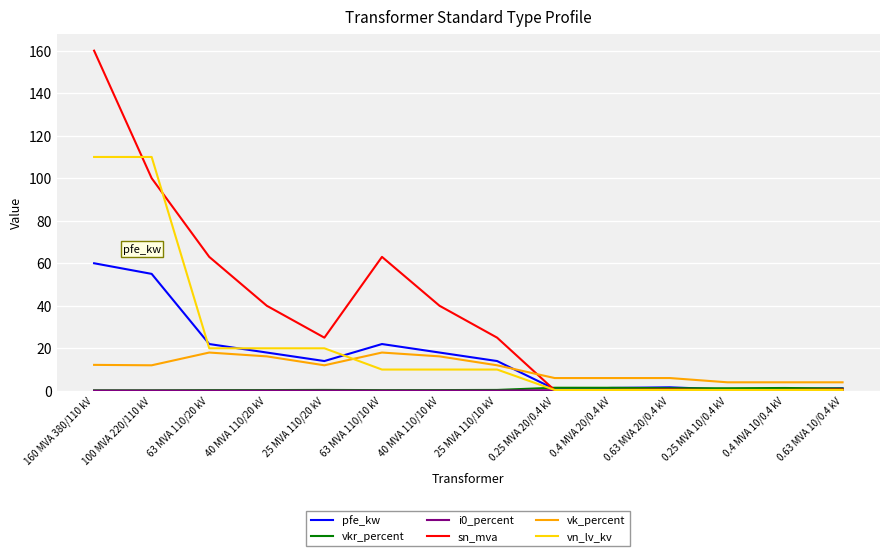

What is the average value of the sn_mva series?

37.0